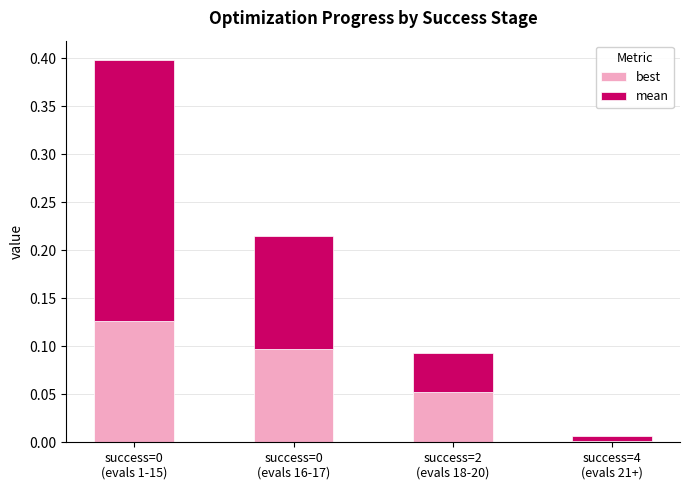

Count the number of categories in the chart.

4